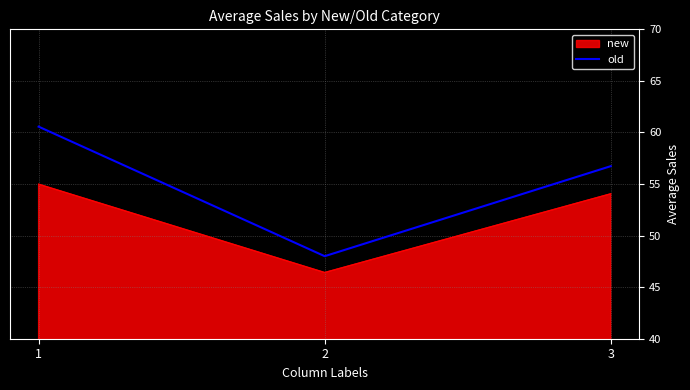

Does the chart have visible grid lines?

Yes